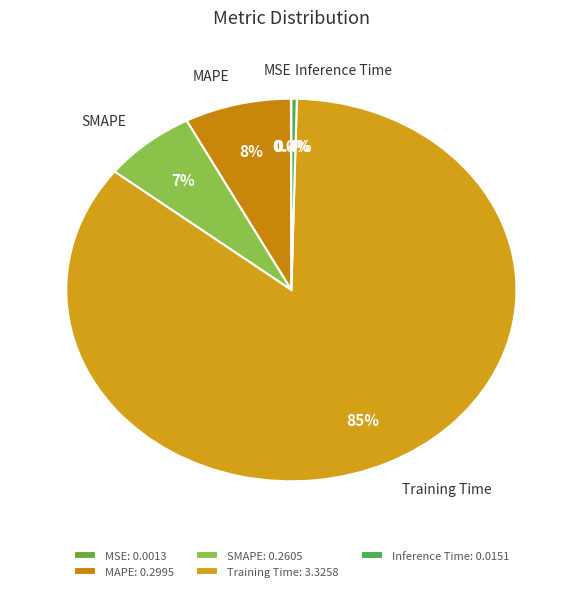

Which slice is the largest?

Training Time